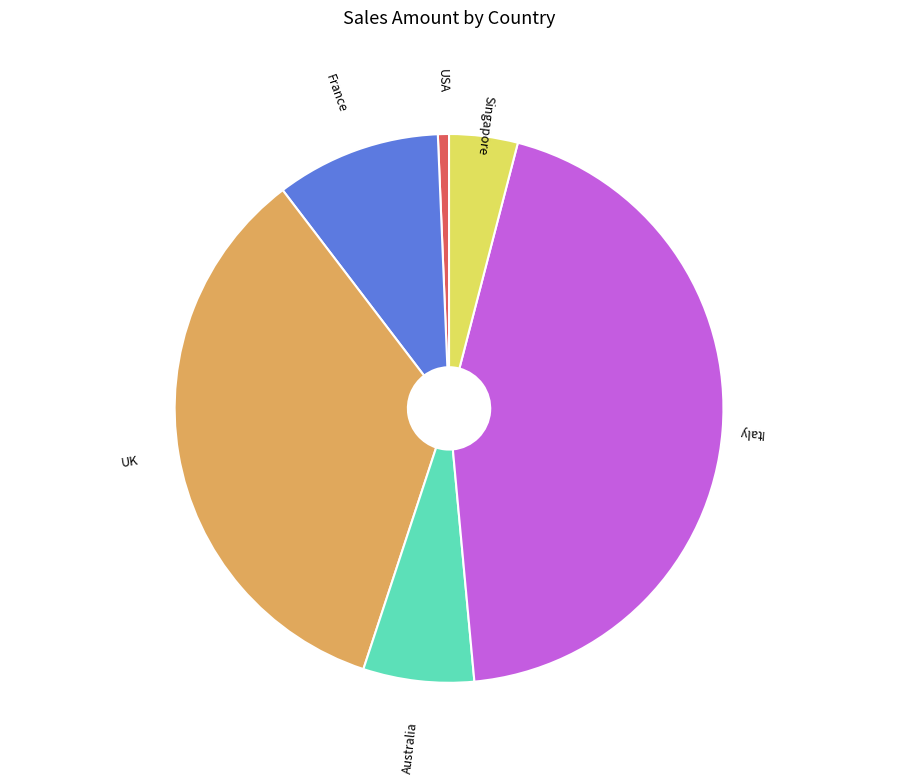

Is there a majority slice in this chart?

No